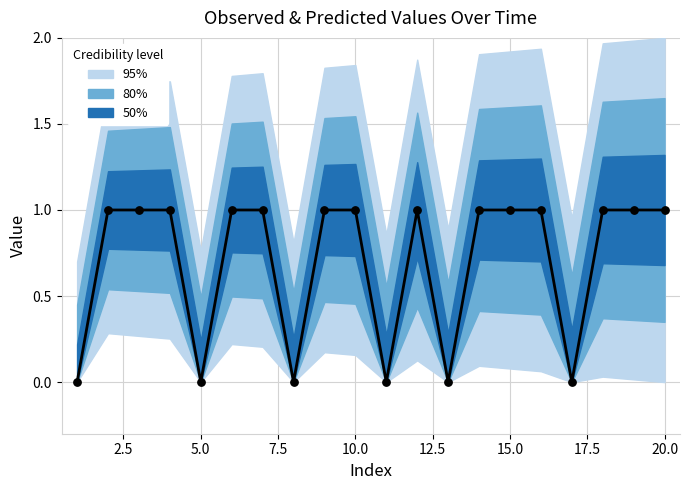

Which series reaches the maximum Y coordinate?

Predicted